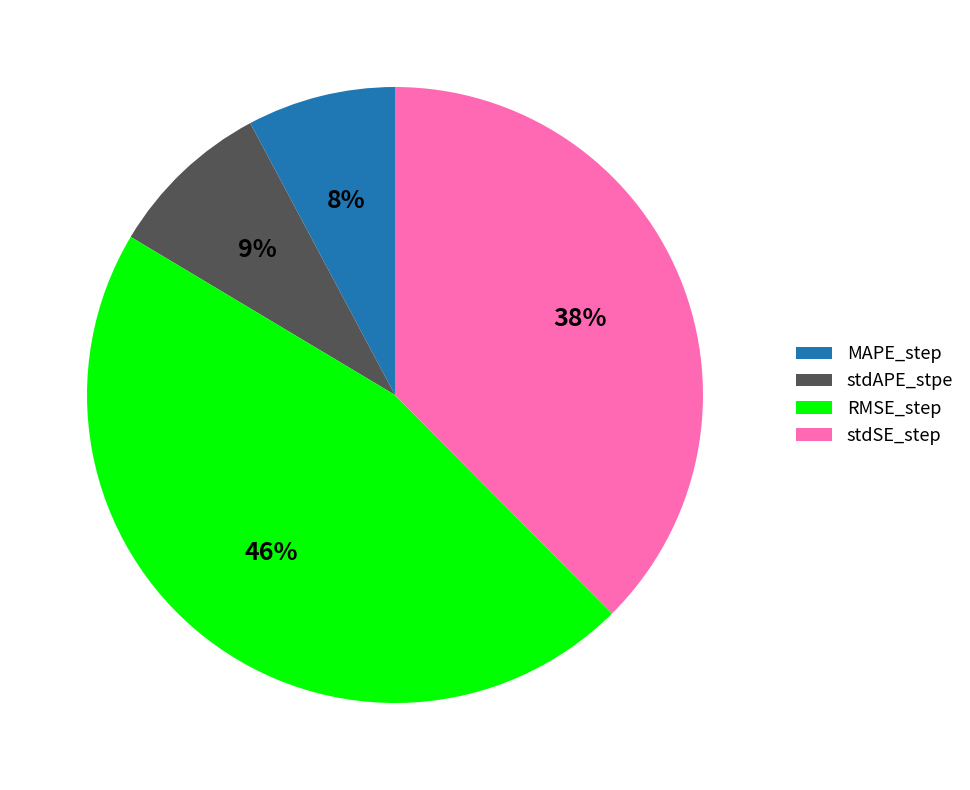

Is MAPE_step the majority of the pie?

No